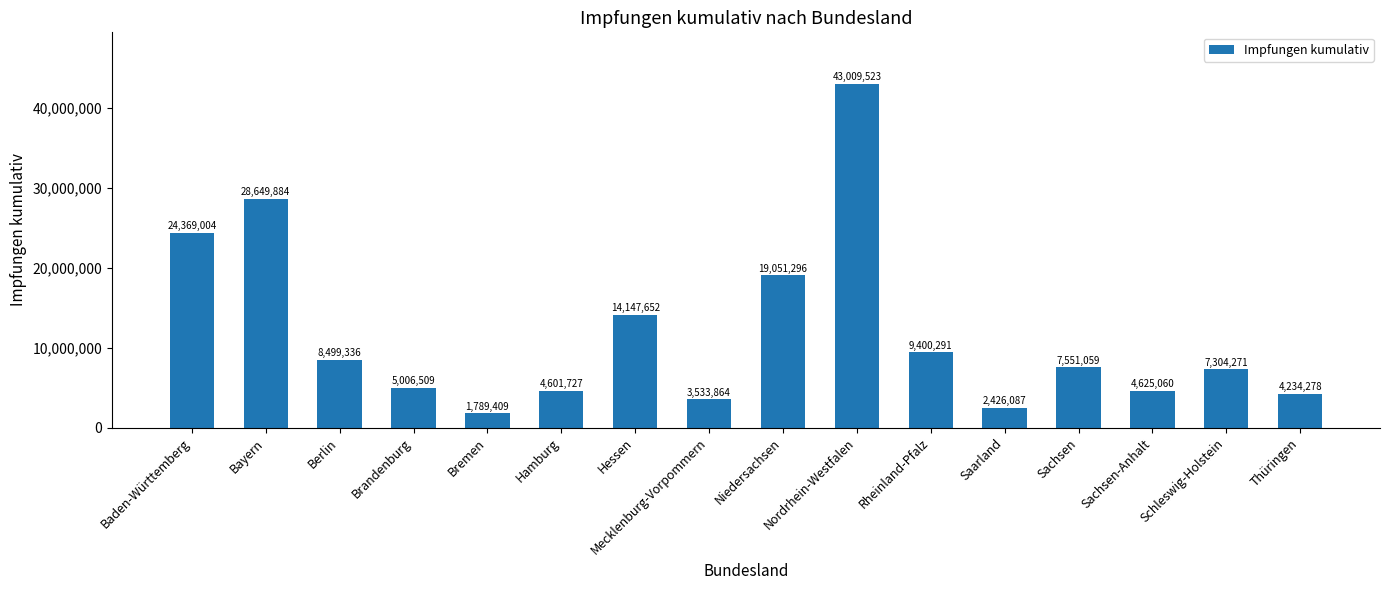

Where is the data nearest to the value 22399466?

Baden-Württemberg